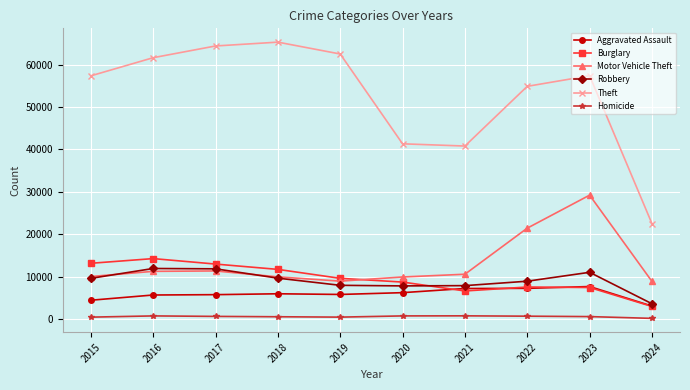

How many data points in Motor Vehicle Theft are less than 10603?

5